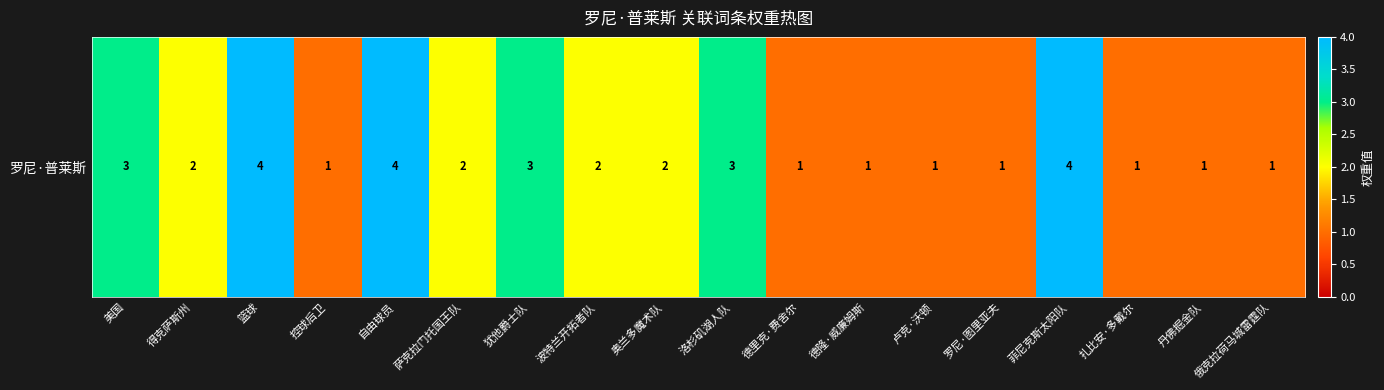

Rank the categories by value from lowest to highest.

控球后卫, 德里克·费舍尔, 德隆·威廉姆斯, 卢克·沃顿, 罗尼·图里亚夫, 扎比安·多戴尔, 丹佛掘金队, 俄克拉荷马城雷霆队, 得克萨斯州, 萨克拉门托国王队, 波特兰开拓者队, 奥兰多魔术队, 美国, 犹他爵士队, 洛杉矶湖人队, 篮球, 自由球员, 菲尼克斯太阳队